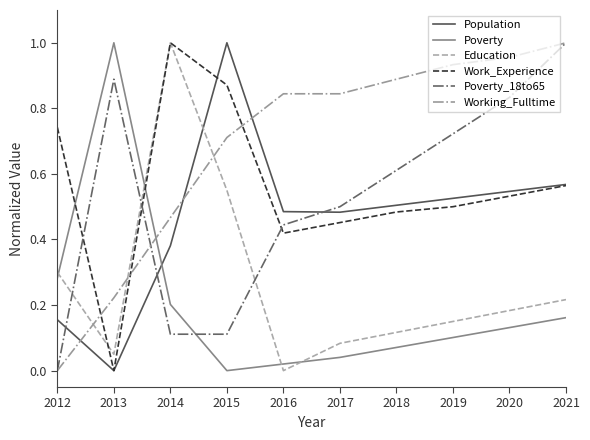

At how many categories does at least one series exceed 0?

10